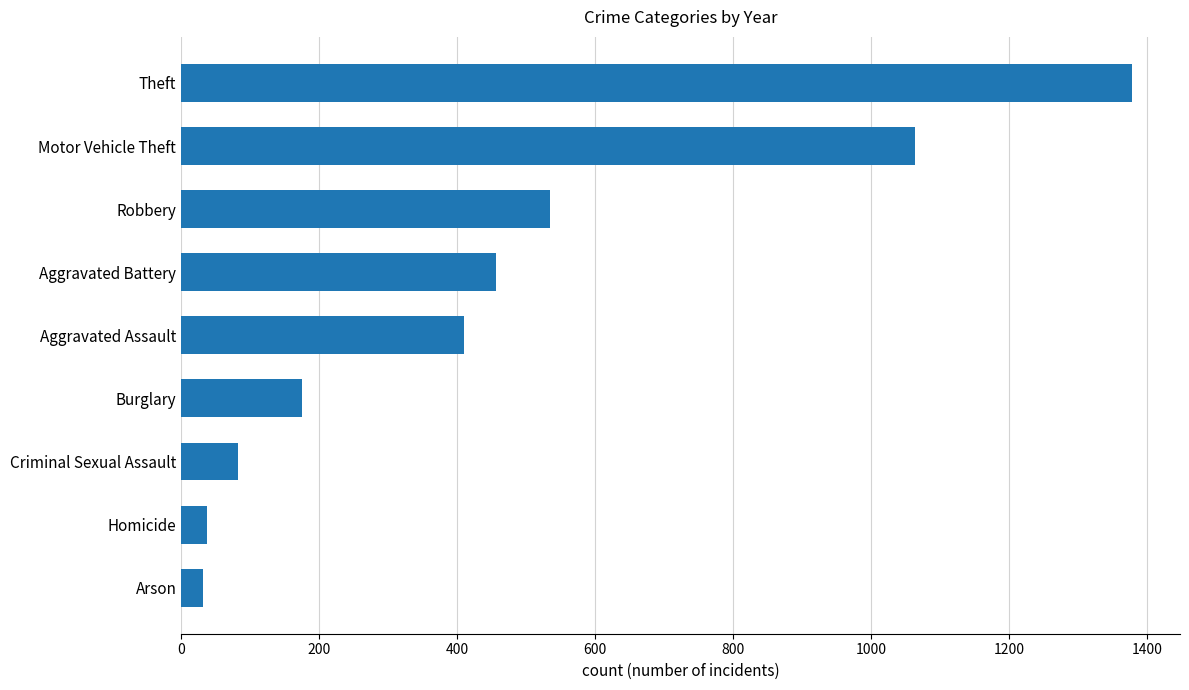

Where is the data nearest to the value 705?

Robbery